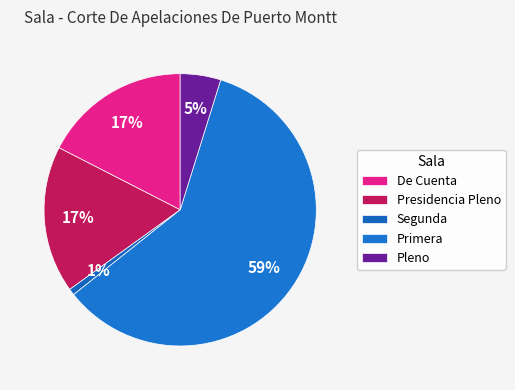

To the nearest percent, what percentage of the pie is Presidencia Pleno?

17%